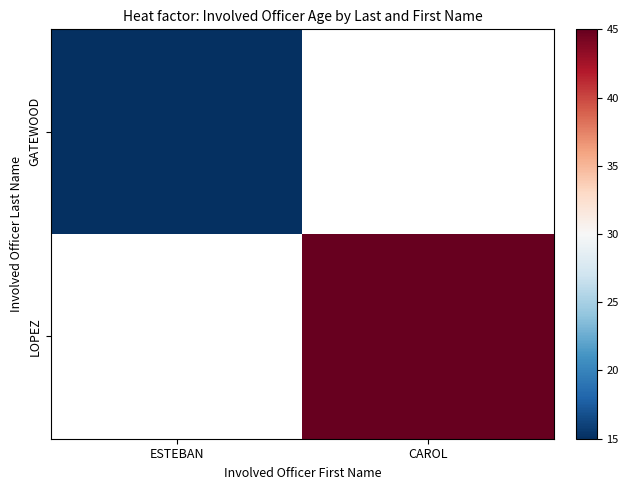

The LOPEZ series shows 65.4 at CAROL. True or false?

False